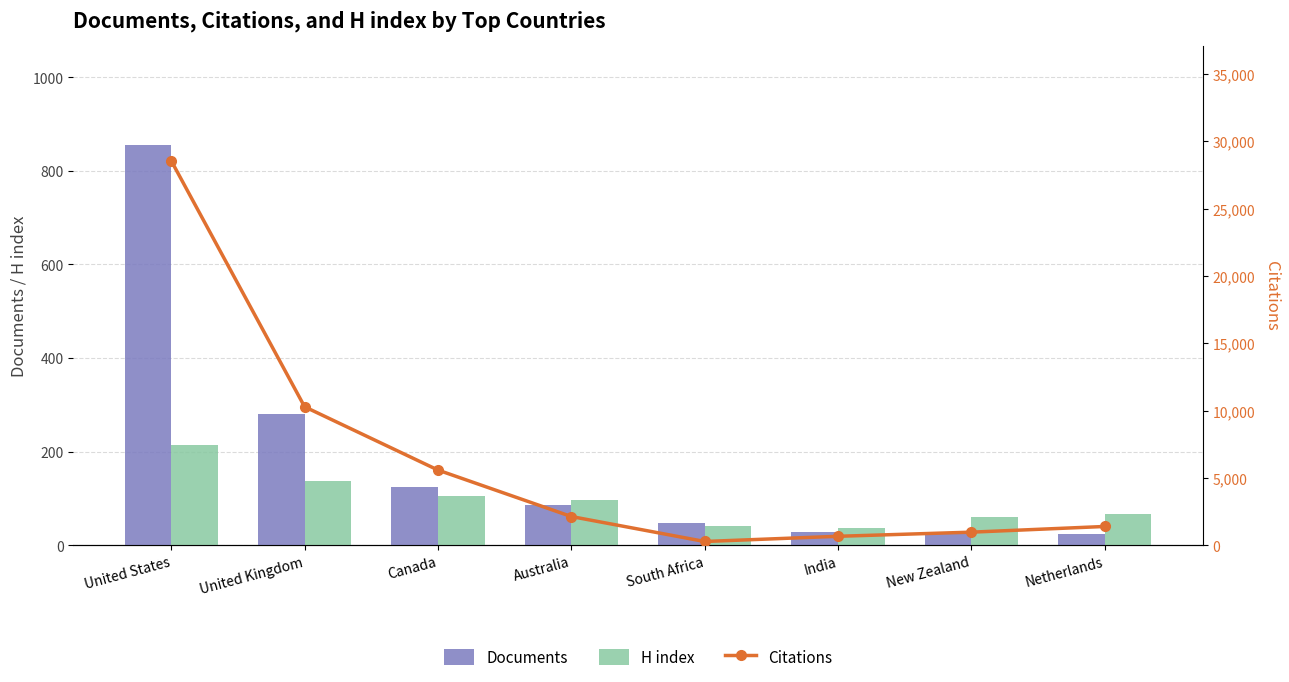

The Citations series shows 661 at India. True or false?

True